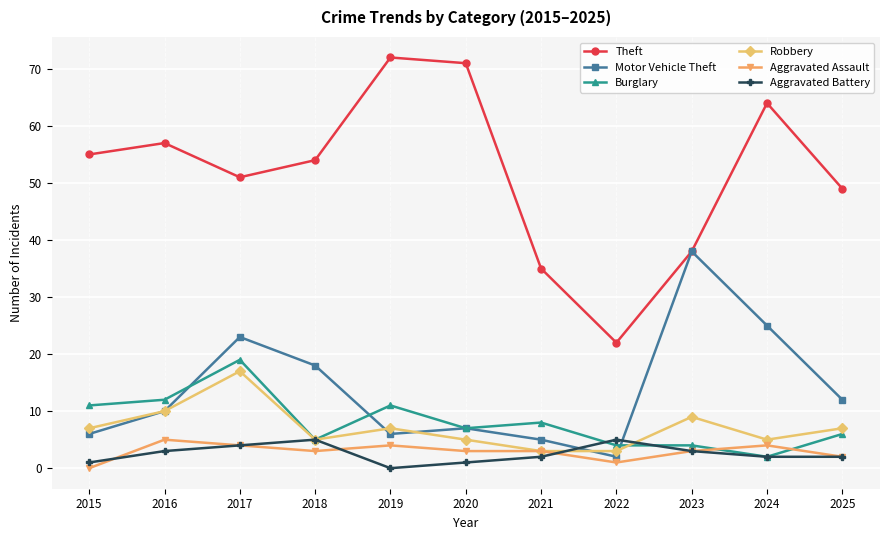

At which label does Motor Vehicle Theft reach its peak?

2023